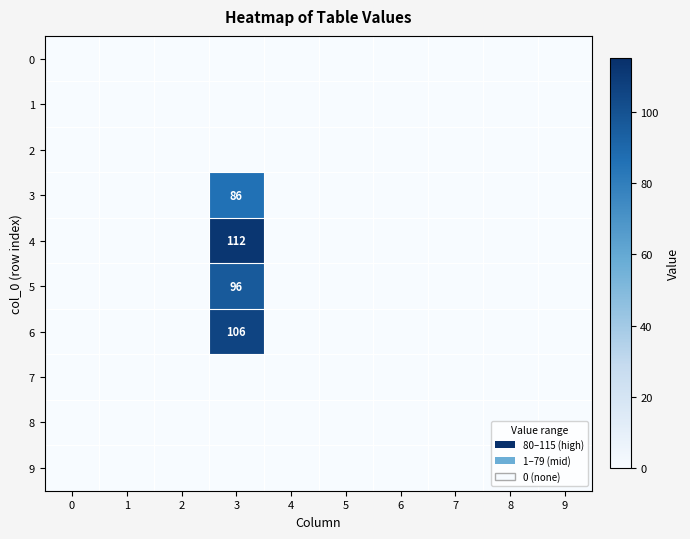

At how many categories does at least one series exceed 66?

1